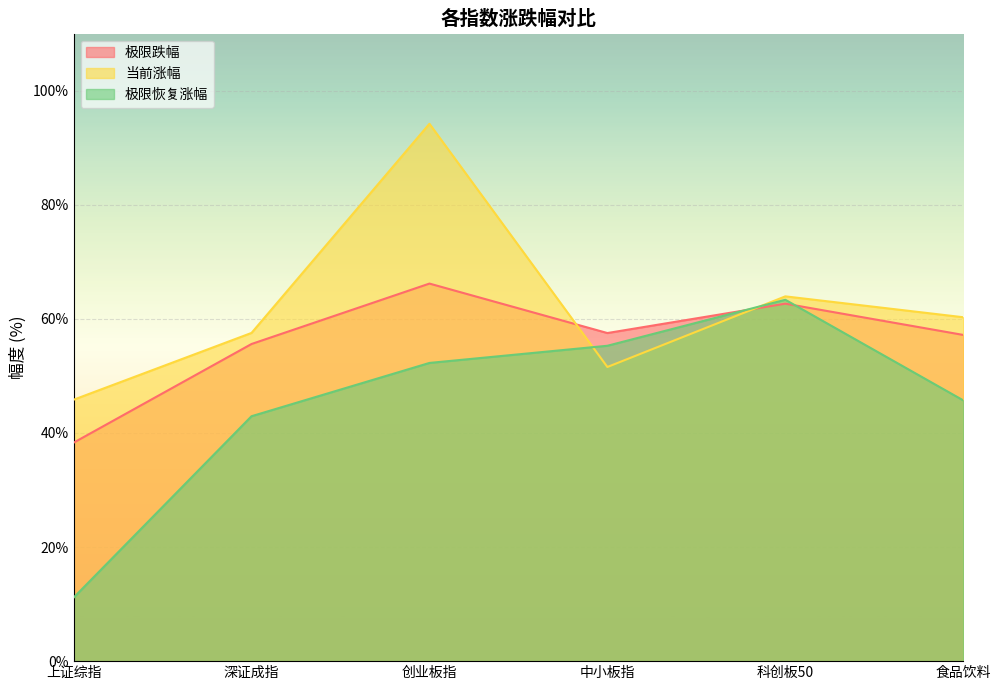

The 极限恢复涨幅 series shows 57.3 at 深证成指. True or false?

False